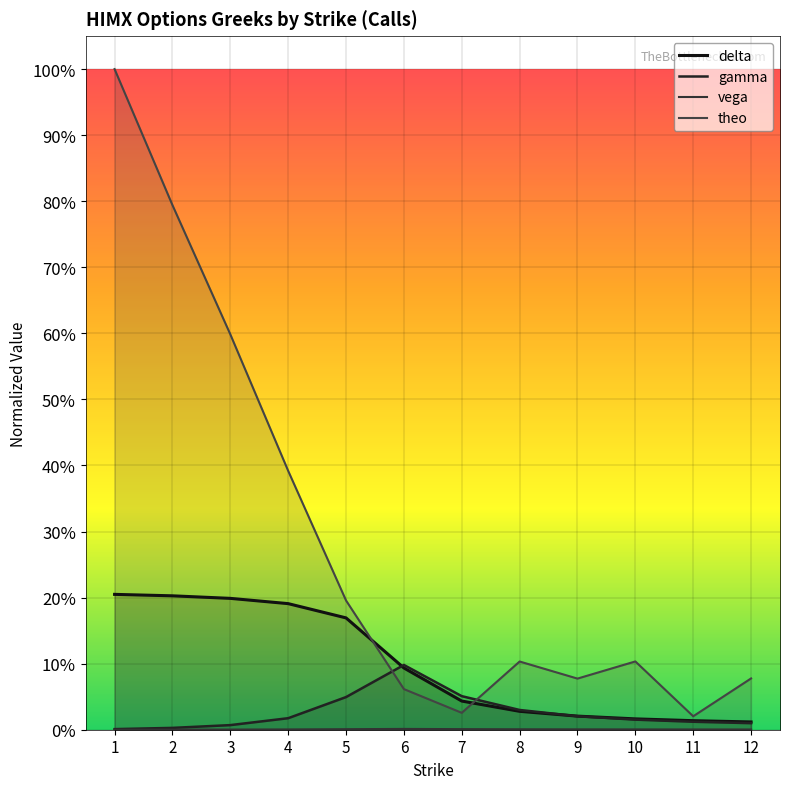

At which label does delta reach its minimum?

12